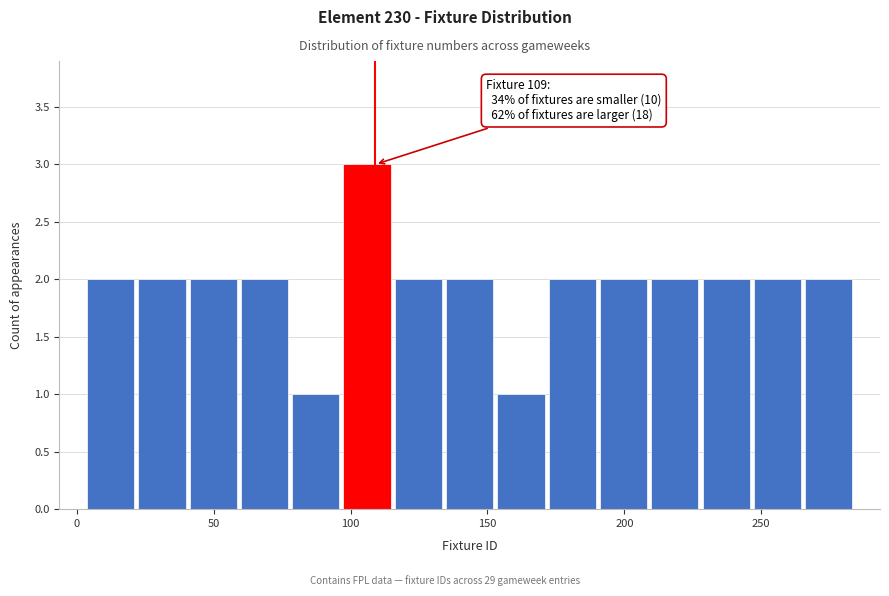

Around what value on the x-axis is the tallest bar? Give the approximate position of its centre, as read against the axis.

105